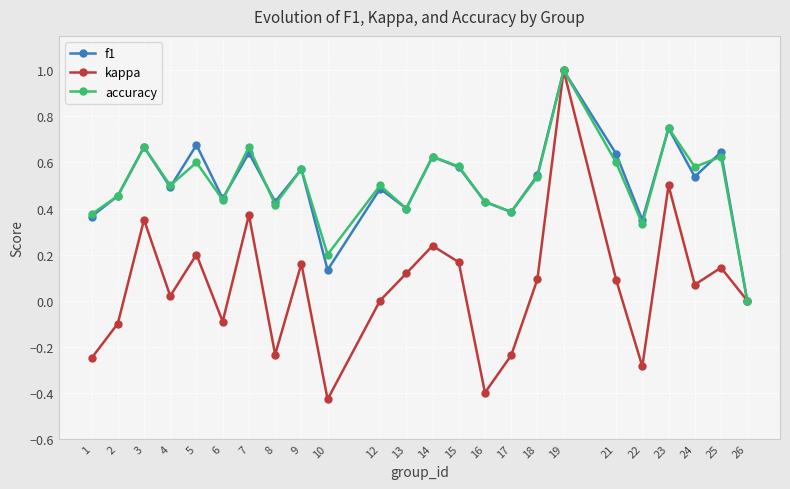

How many data points does each series have?

24